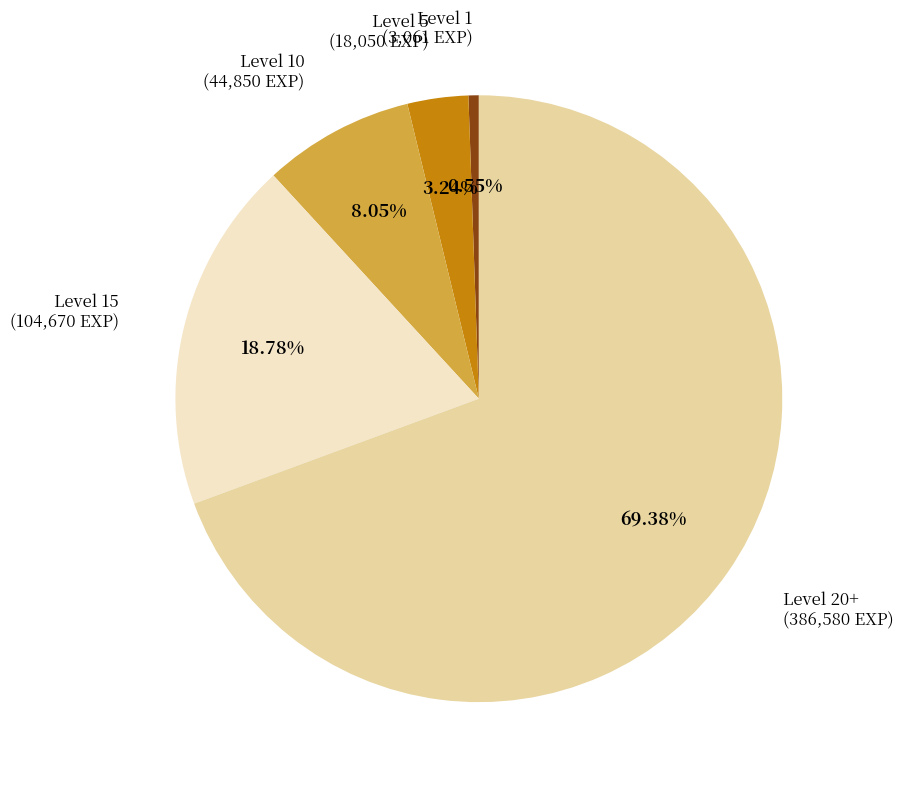

Does any single category account for the majority?

Yes